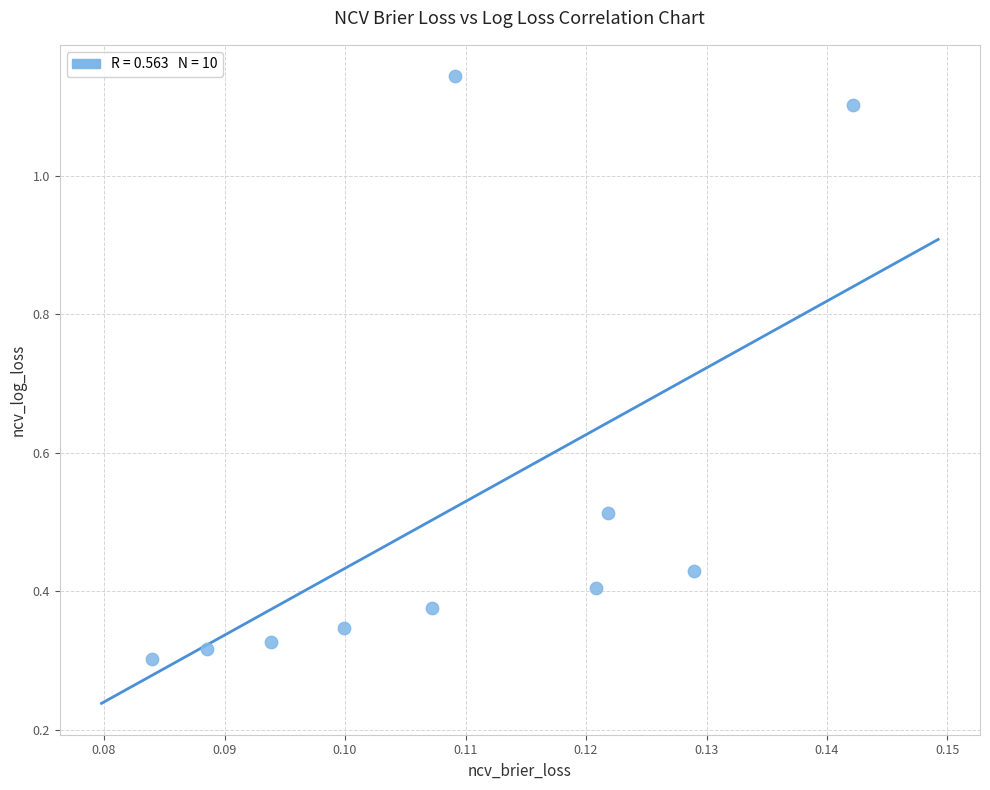

What is the range of Y values (max minus min)?

0.8